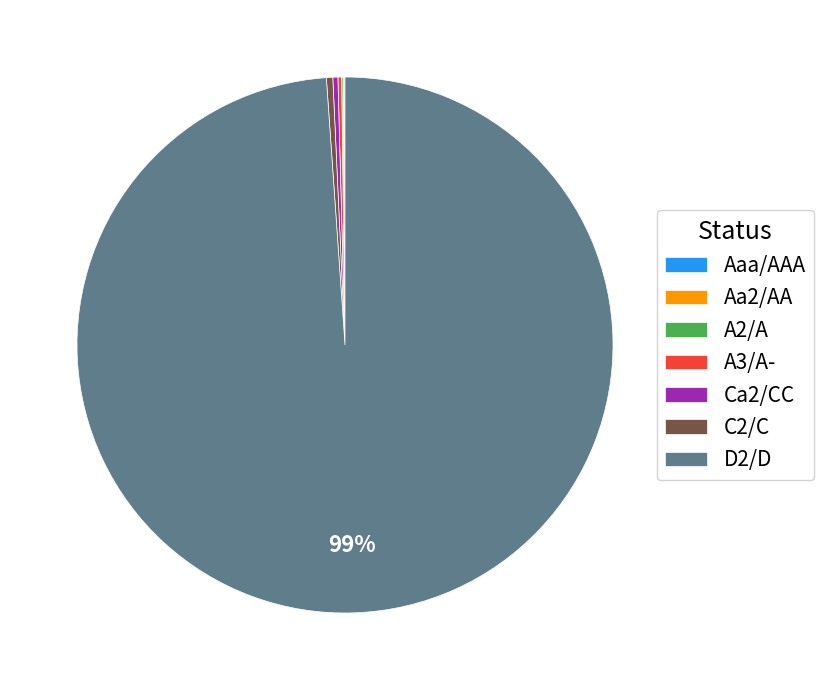

Does C2/C represent more than half of the total?

No